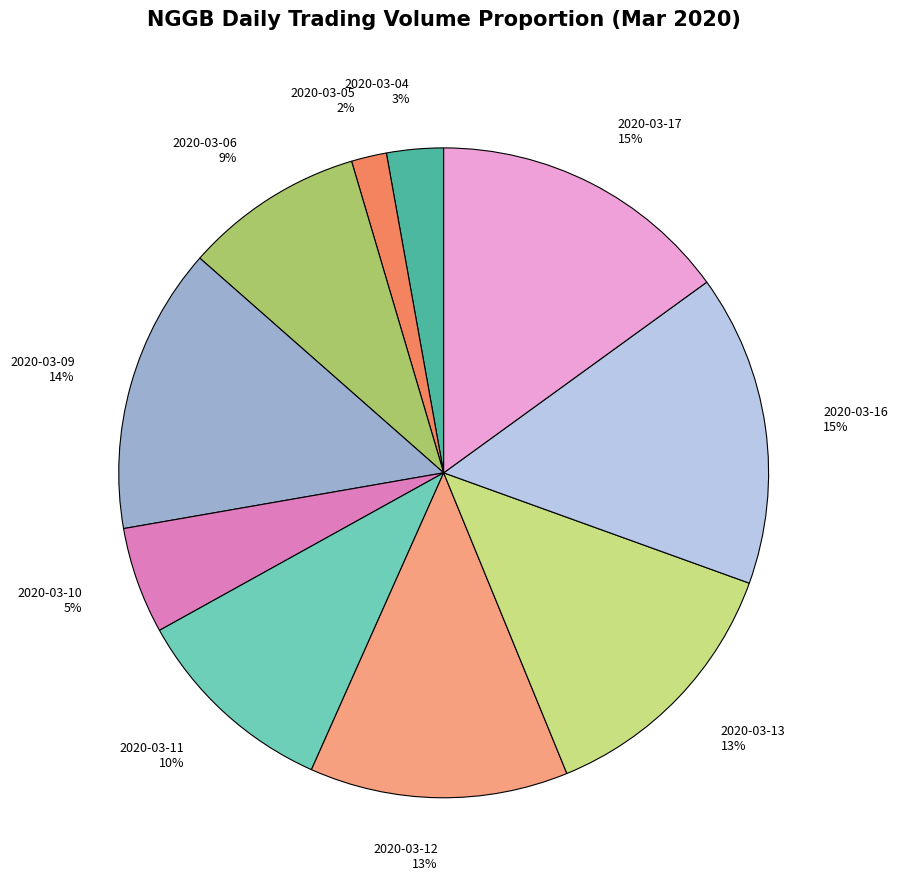

Which has a higher value, 2020-03-09 or 2020-03-12?

2020-03-09